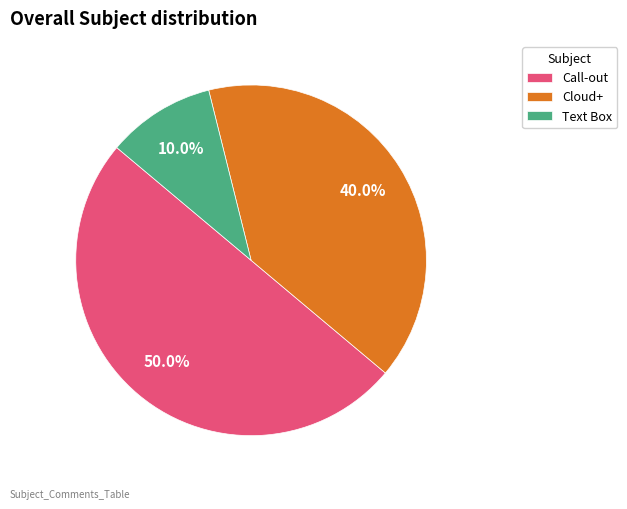

To the nearest percent, what is the difference between the Cloud+ and Text Box slice percentages?

30%